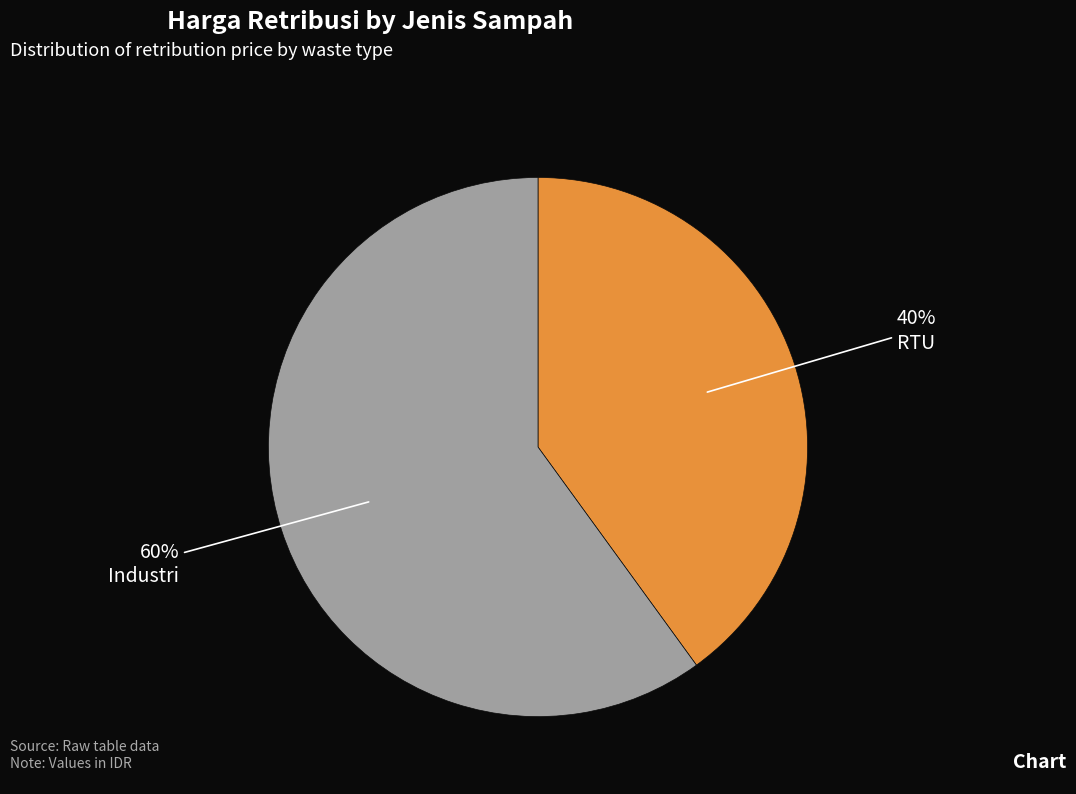

To the nearest percent, what is the difference between the largest and smallest slice percentages?

20%